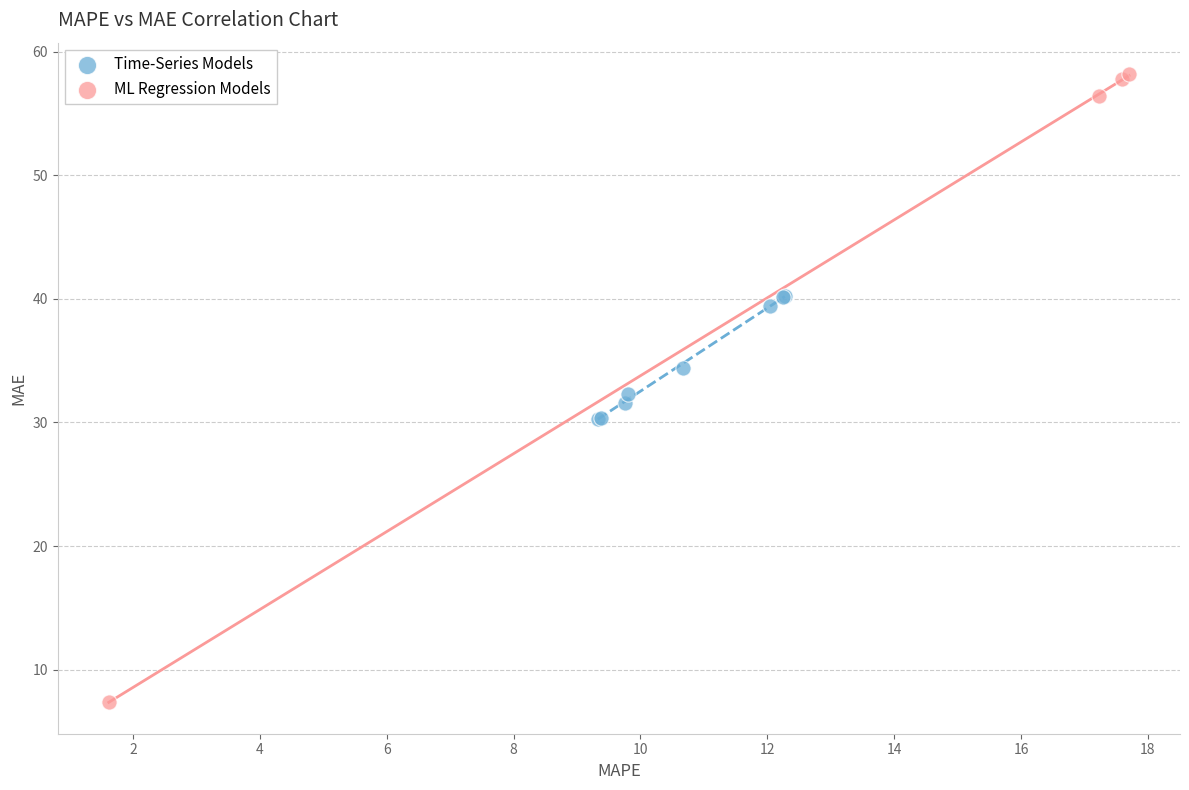

What are all the series names shown in the legend?

Time-Series Models, ML Regression Models